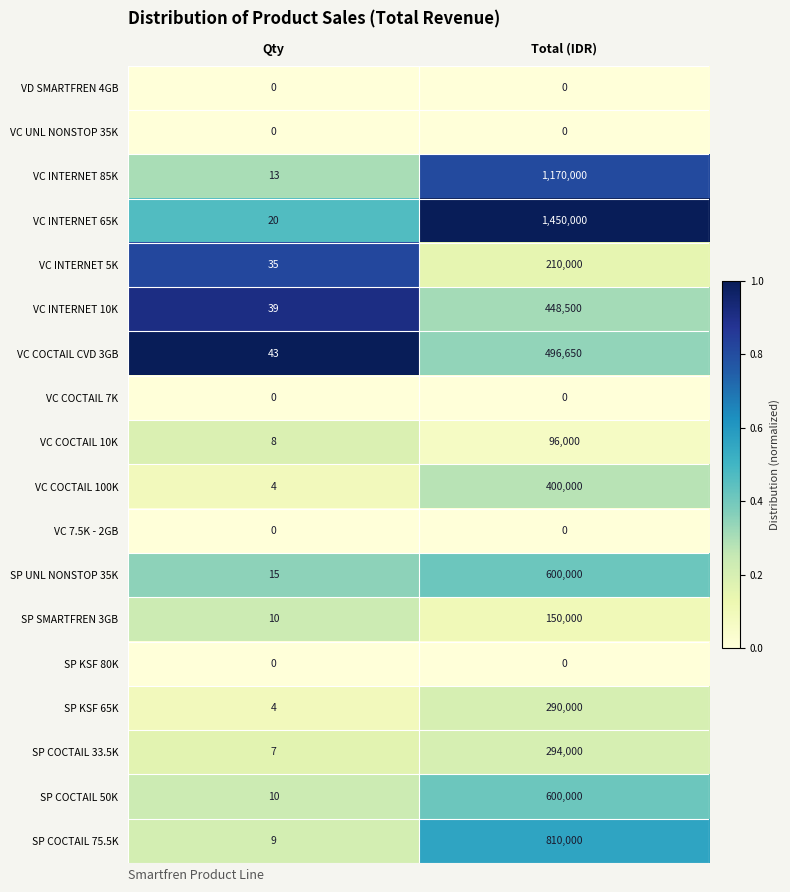

What is the total value across all series at Total (IDR)?

7015150